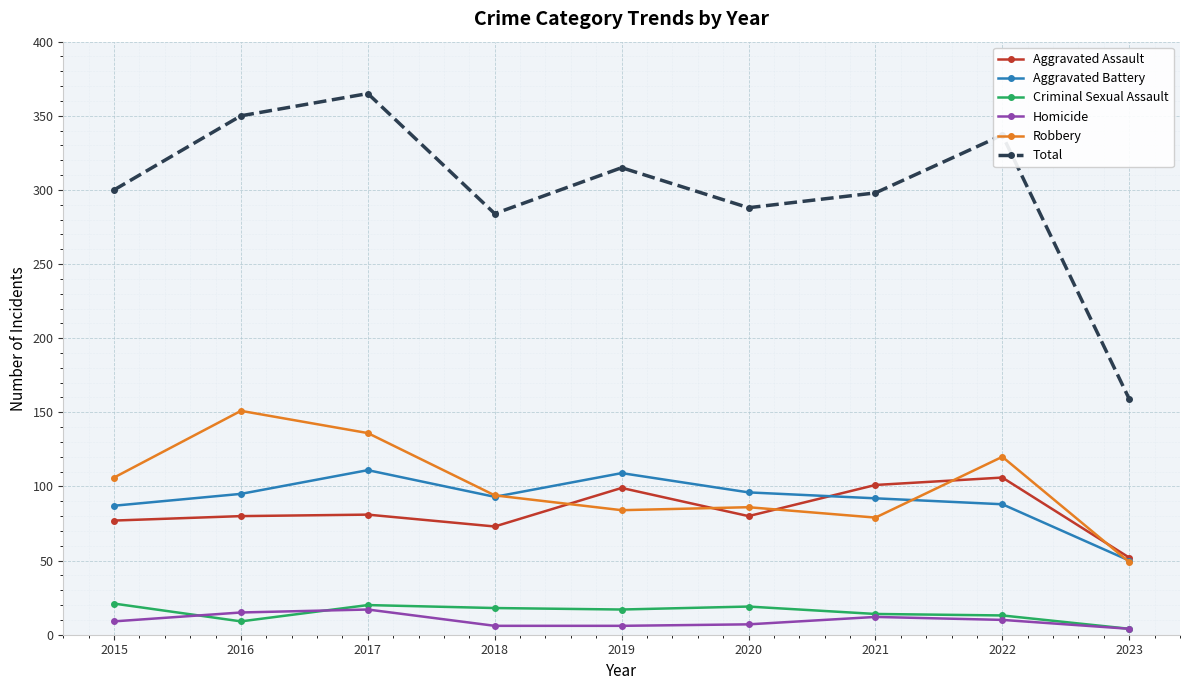

What is the highest value of the Aggravated Battery series?

111